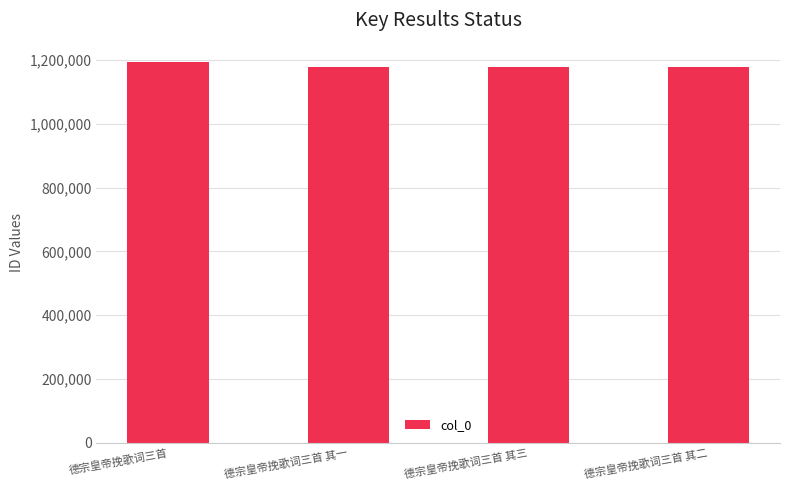

What position from the right is 德宗皇帝挽歌词三首?

4